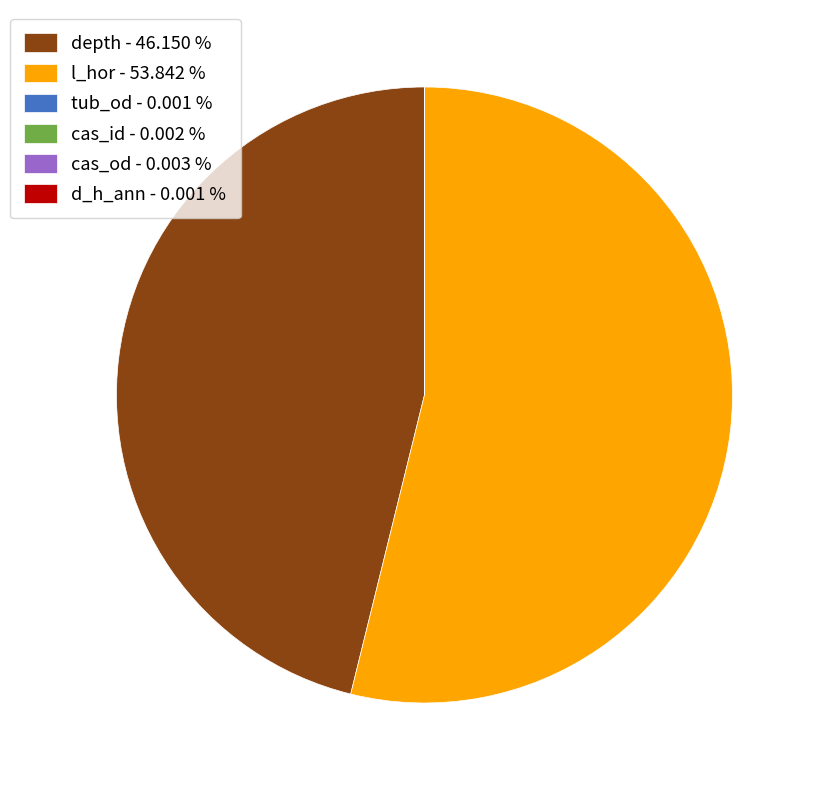

What is the largest slice in the pie chart?

l_hor - 53.842 %